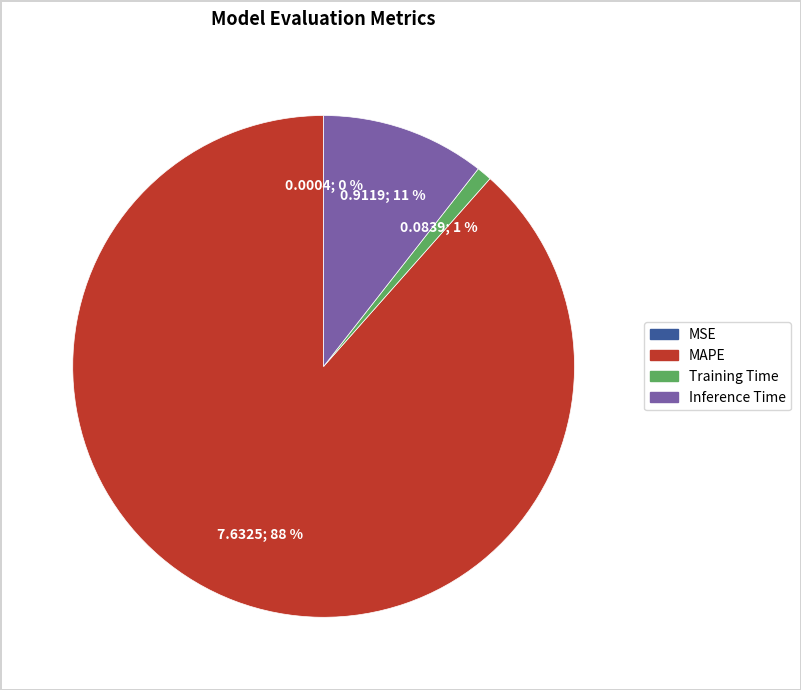

Combined, do Inference Time and MAPE account for over 50%?

Yes